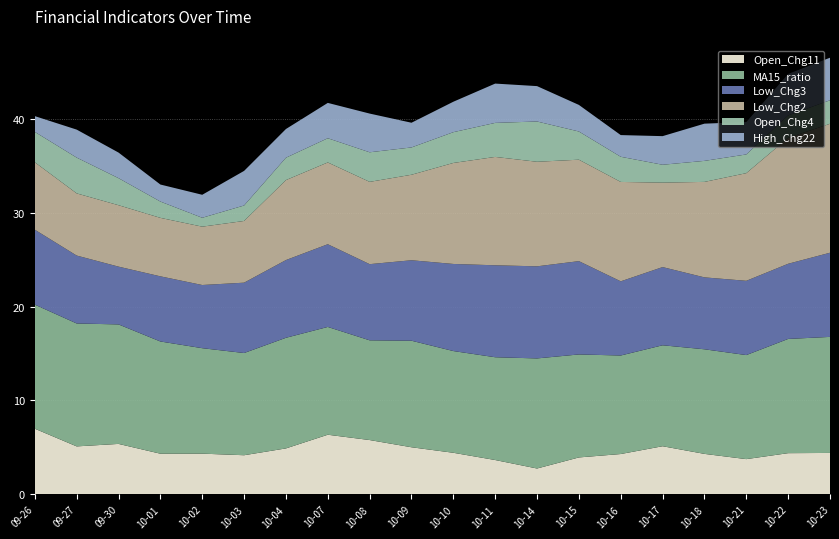

Reading right to left, list all the values displayed in this chart.

Open_Chg11: 4.4	4.4	3.7	4.3	5.1	4.3	3.9	2.7	3.7	4.4	5.0	5.8	6.3	4.9	4.2	4.3	4.3	5.4	5.1	7.0
MA15_ratio: 12.4	12.2	11.1	11.2	10.8	10.5	11.0	11.7	11.0	10.8	11.4	10.6	11.5	11.8	10.9	11.2	12.0	12.7	13.1	13.2
Low_Chg3: 9.0	8.0	7.9	7.7	8.3	7.9	9.9	9.8	9.8	9.3	8.6	8.1	8.8	8.3	7.5	6.7	6.9	6.2	7.2	8.0
Low_Chg2: 13.7	13.4	11.5	10.2	9.0	10.6	10.8	11.1	11.6	10.8	9.1	8.8	8.7	8.5	6.6	6.2	6.2	6.5	6.6	7.2
Open_Chg4: 2.5	2.4	2.0	2.2	1.9	2.7	3.0	4.3	3.6	3.3	2.9	3.2	2.6	2.4	1.6	0.9	1.7	2.9	3.8	3.2
High_Chg22: 4.5	4.4	3.5	4.0	3.1	2.3	2.8	3.8	4.2	3.2	2.6	4.1	3.8	3.1	3.7	2.5	1.8	2.7	3.0	1.7